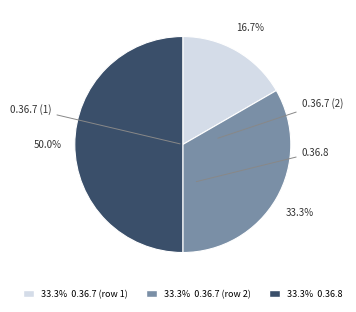

How many segments does this pie chart have?

3